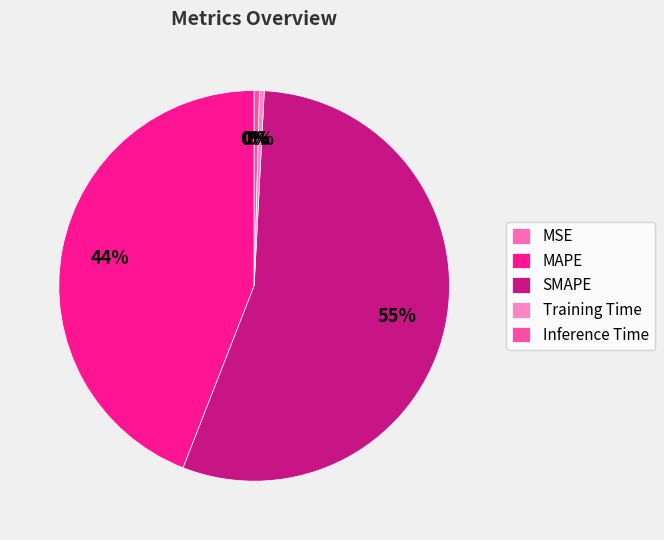

Is it true that SMAPE is 55% of the pie?

True